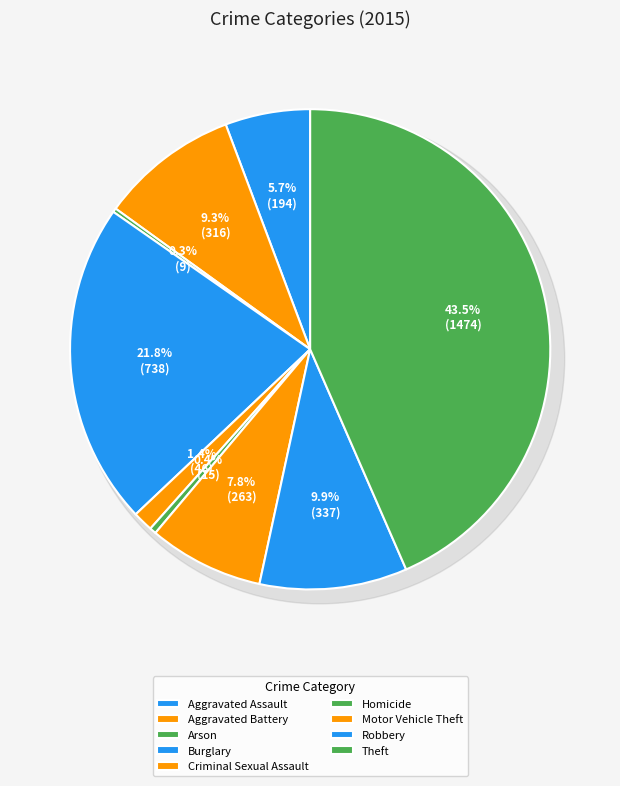

To the nearest percent, what percentage of the pie is Criminal Sexual Assault?

1%